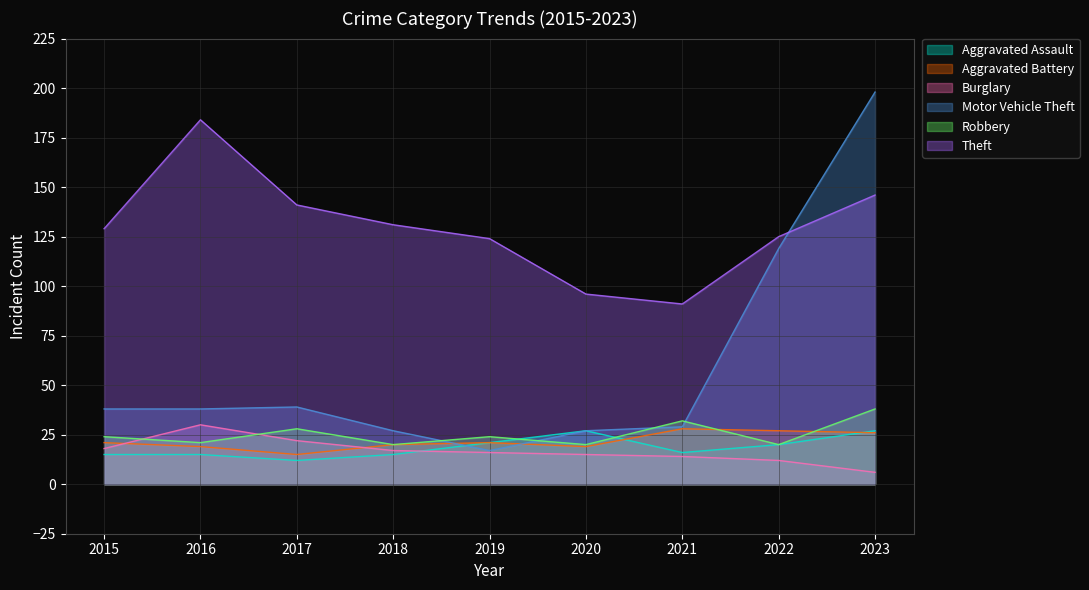

Which series ends up on top after the final intersection of Aggravated Assault and Aggravated Battery?

Aggravated Assault